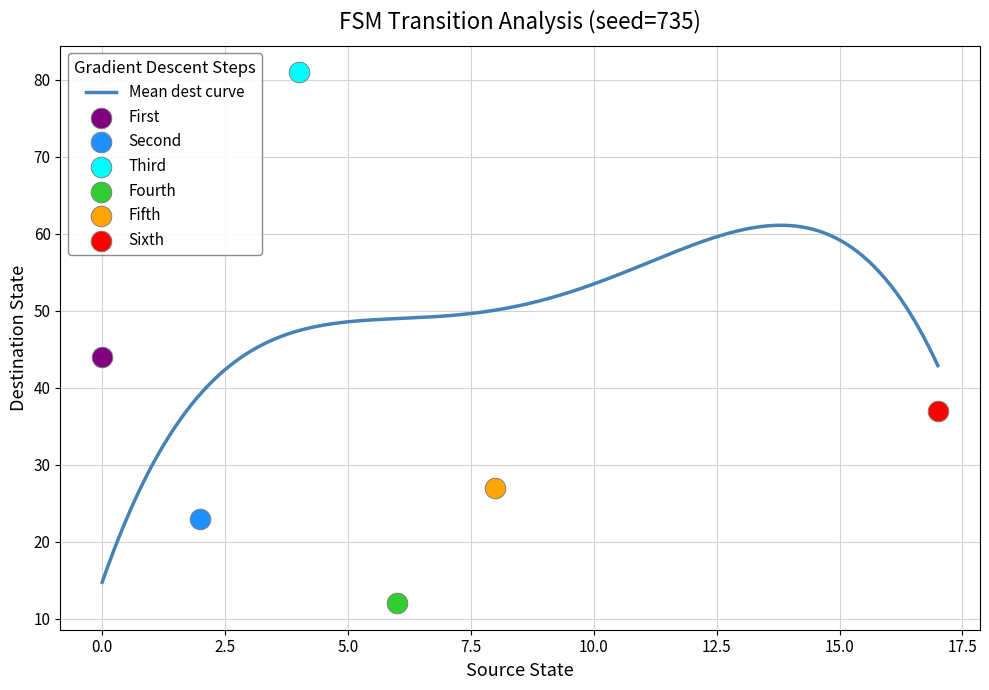

At which category is the sum across all series the highest?

14